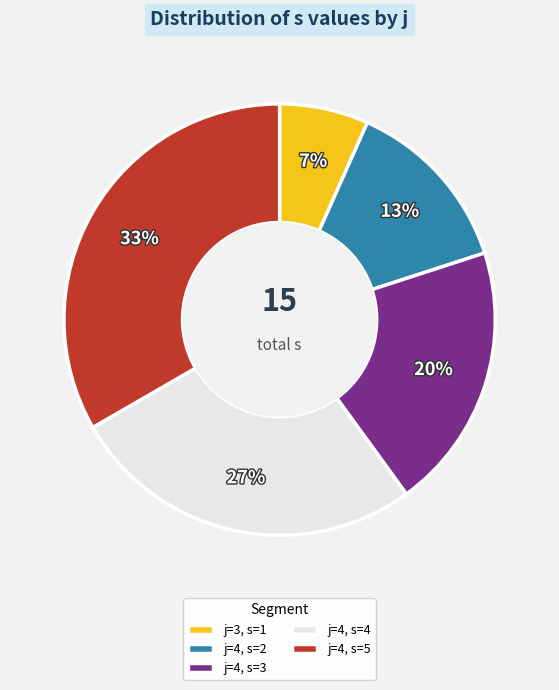

Is it true that j=4, s=4 is 39% of the pie?

False